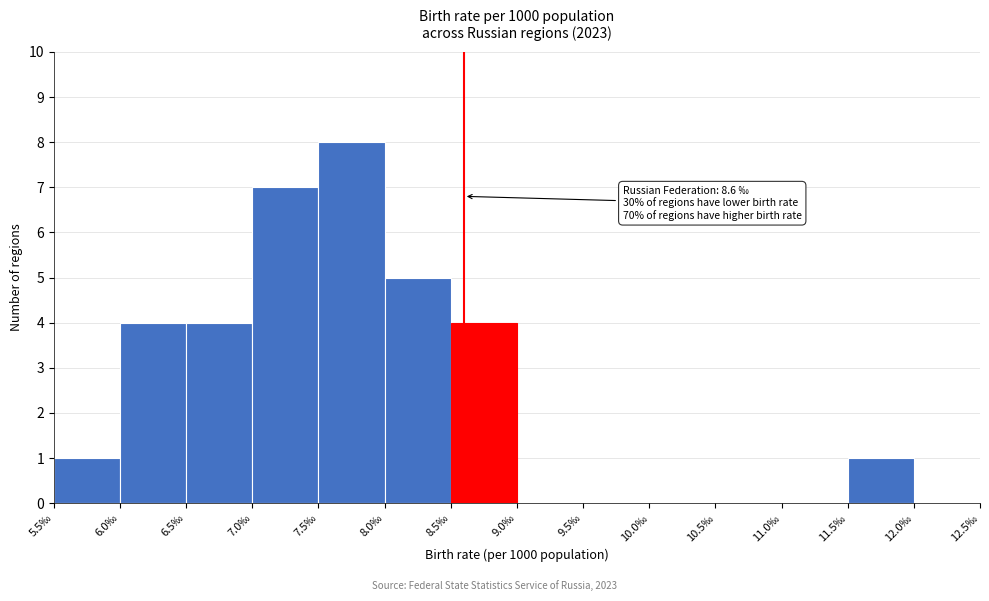

Which range on the x-axis has the tallest bar?

7.5 to 8.0